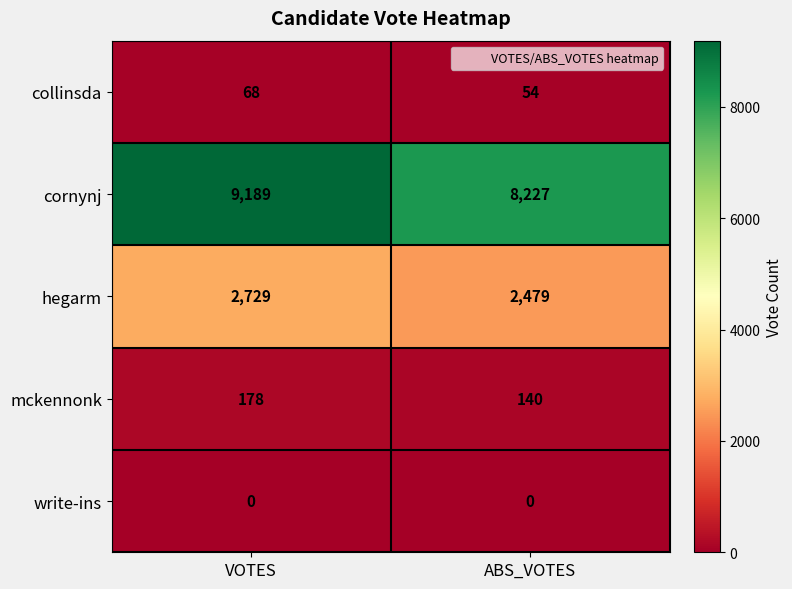

Reading left to right, extract all data points from this chart.

collinsda: VOTES=68	ABS_VOTES=54
cornynj: VOTES=9189	ABS_VOTES=8227
hegarm: VOTES=2729	ABS_VOTES=2479
mckennonk: VOTES=178	ABS_VOTES=140
write-ins: VOTES=0	ABS_VOTES=0